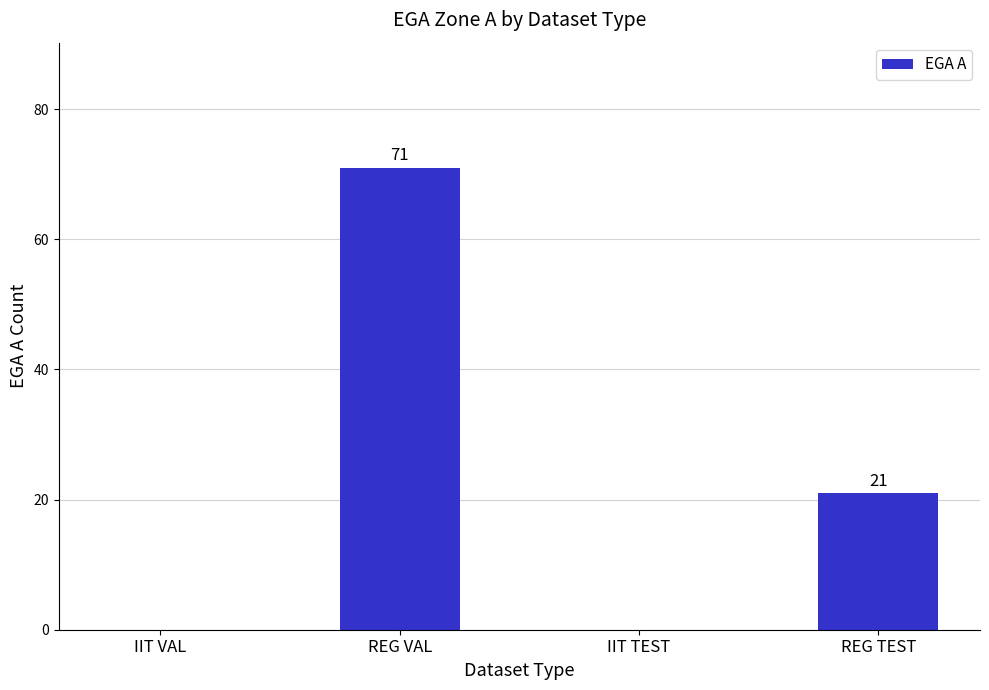

Approximately how many times larger is the value at REG VAL compared to REG TEST?

3.4